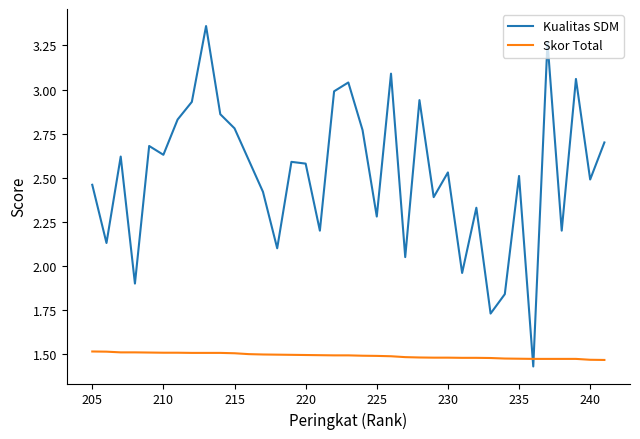

Which series has the largest total across all categories?

Kualitas SDM